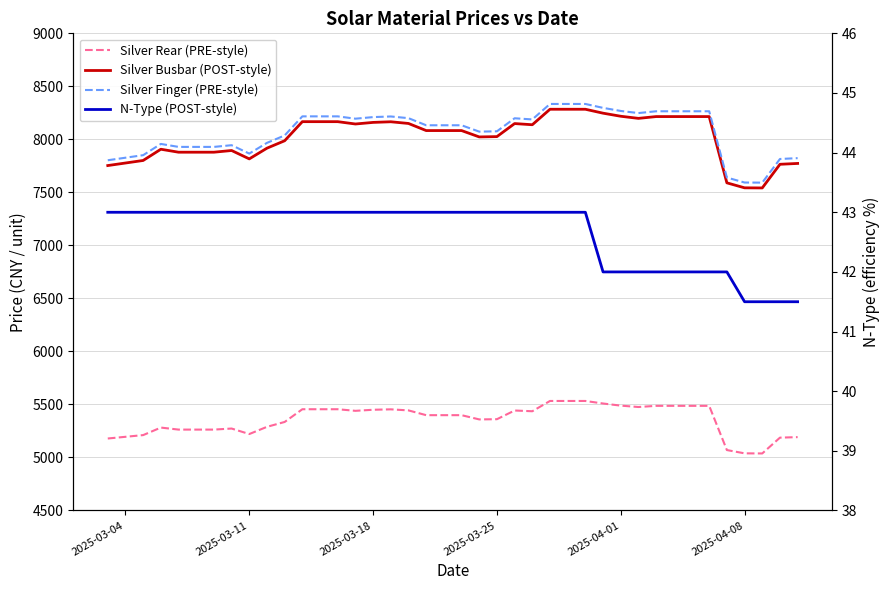

List the series in order of their peak value, highest first.

Silver Finger (PRE-style), Silver Busbar (POST-style), Silver Rear (PRE-style), N-Type (POST-style)